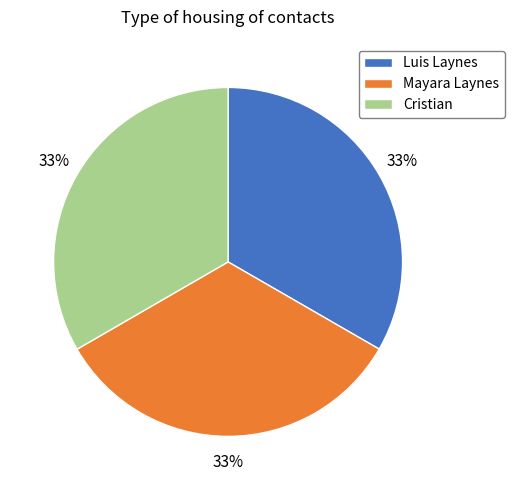

Count the number of slices in the pie.

3